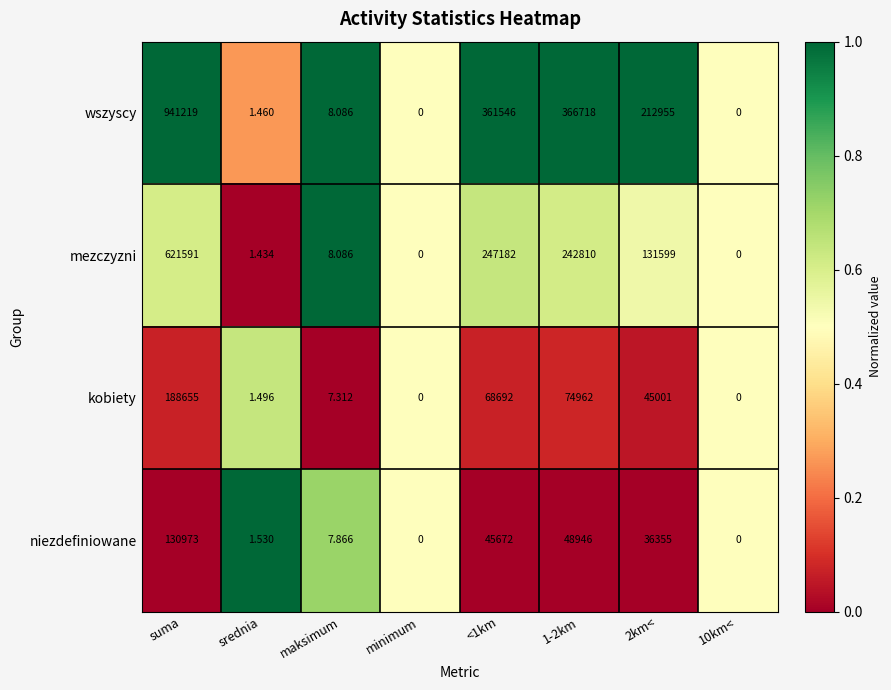

Which label corresponds to the largest value in the chart?

suma